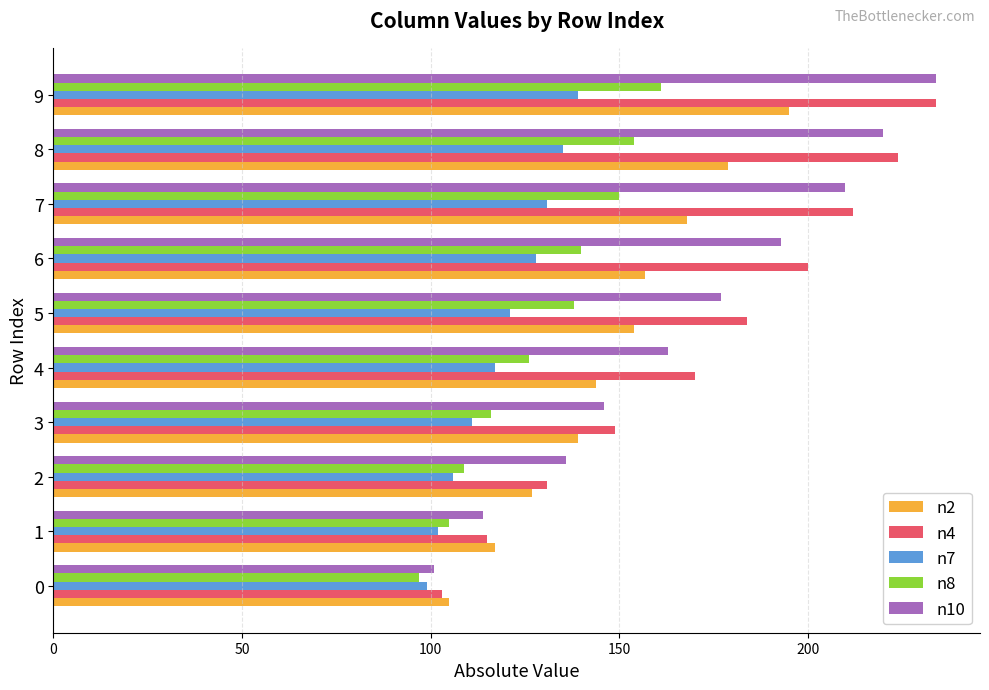

What is the greatest value displayed?

234